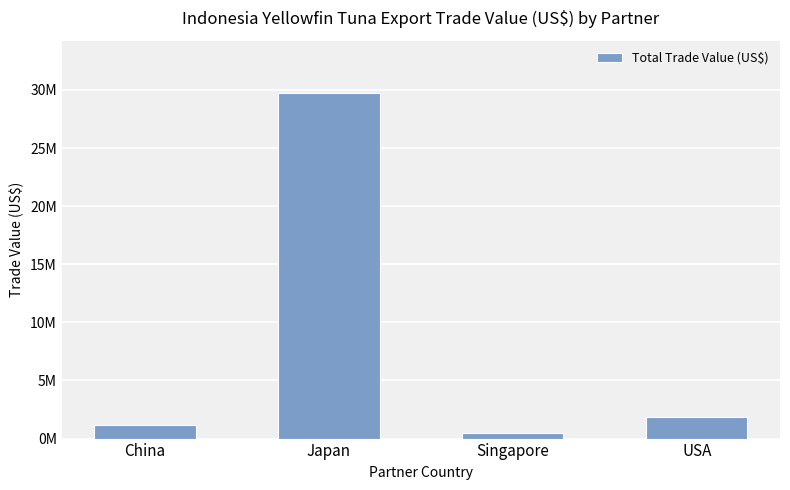

Which label corresponds to the smallest value in the chart?

Singapore